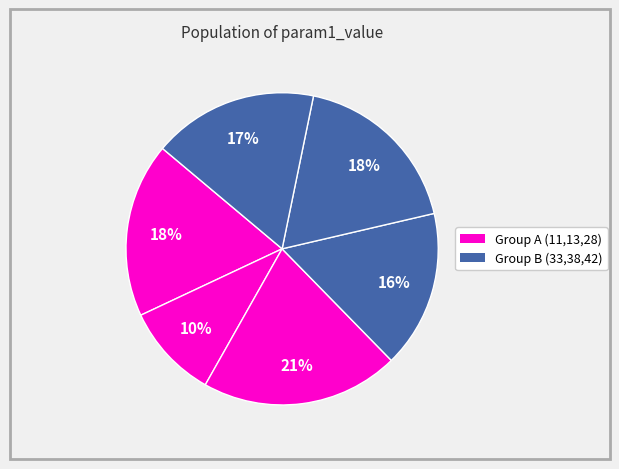

How many slices are in this pie chart?

6